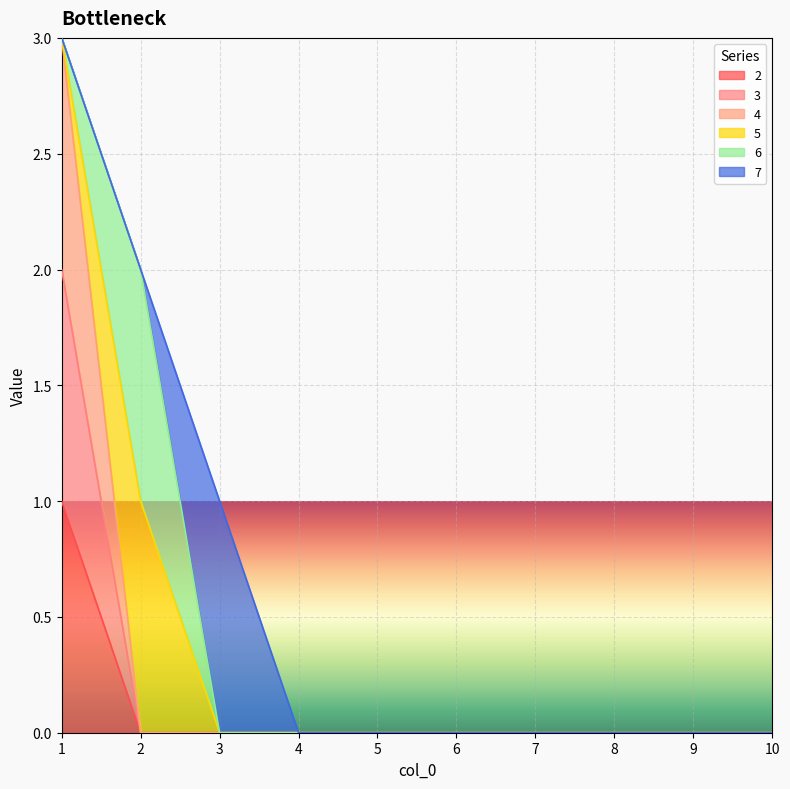

How many data points in 2 are above 0?

1